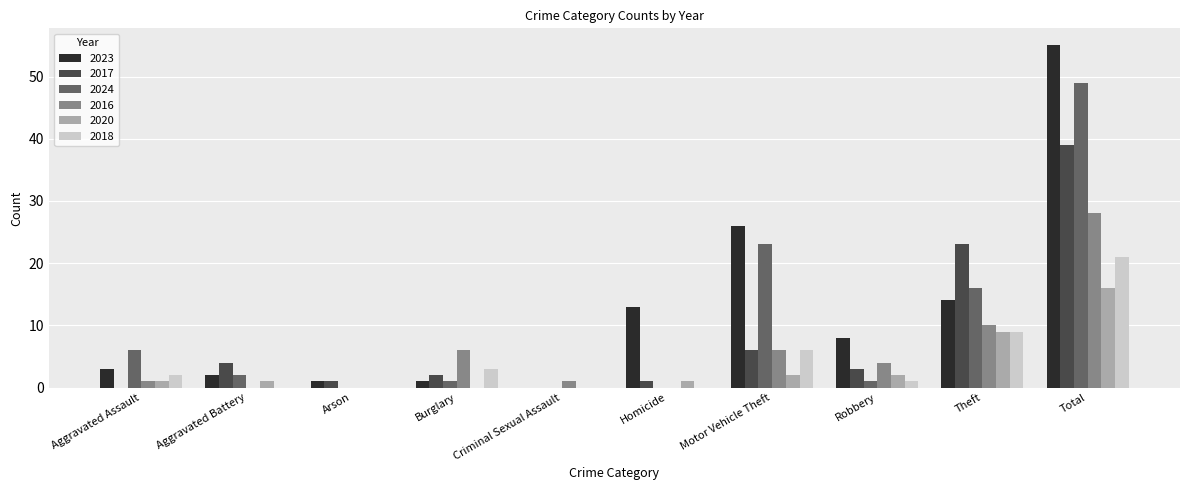

What value does the 2024 series have at Motor Vehicle Theft, to the nearest 5?

25